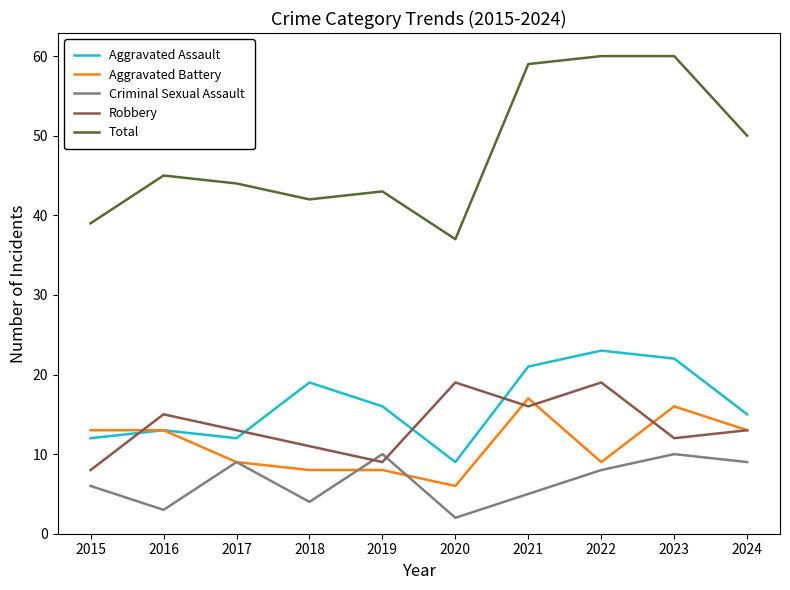

Which series has the largest total across all categories?

Total